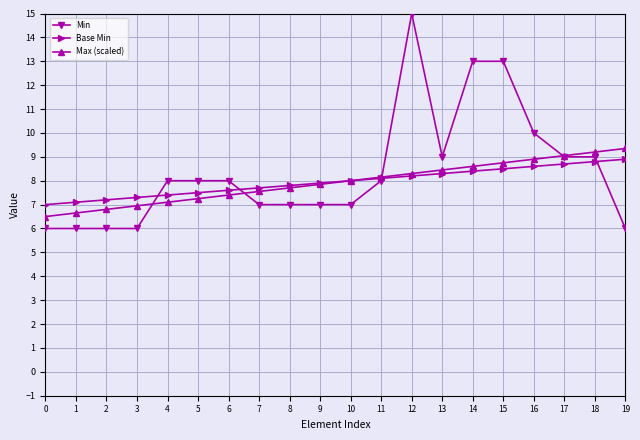

What is the difference between the maximum and minimum values in the Min series?

9.0